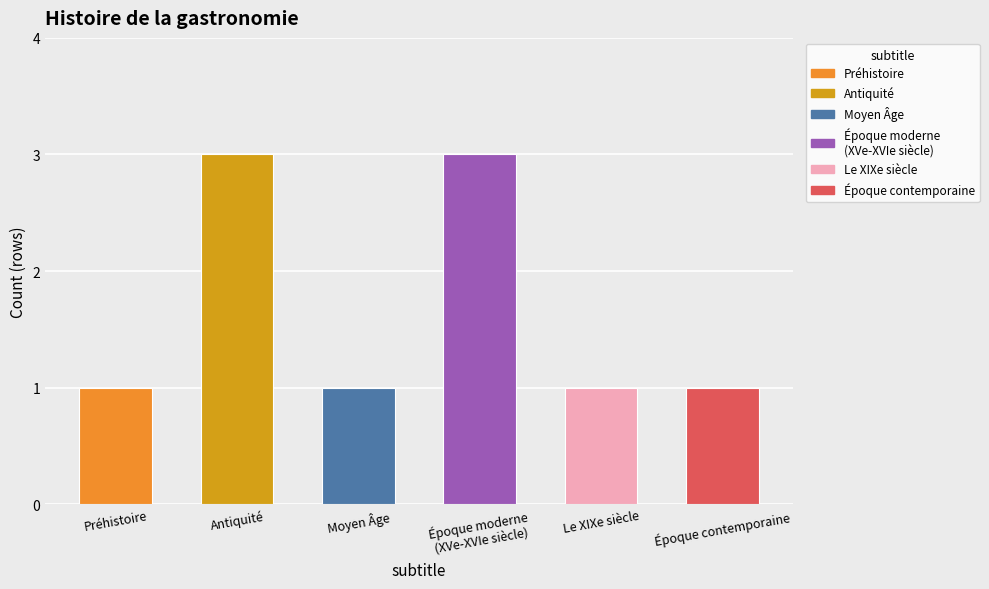

What is the maximum value shown in the chart?

3